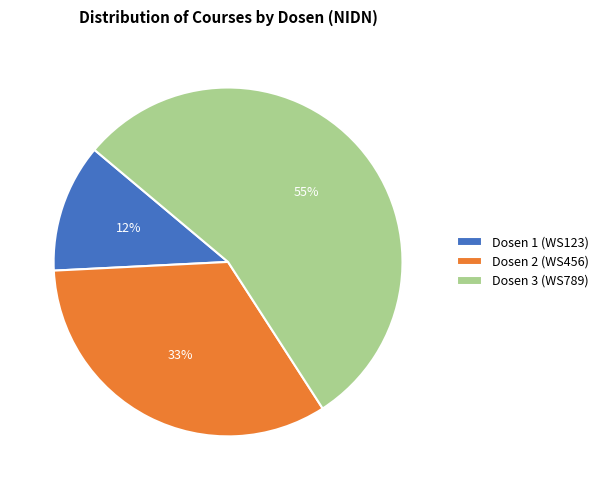

Do Dosen 1 (WS123) and Dosen 2 (WS456) together represent more than half of the pie?

No